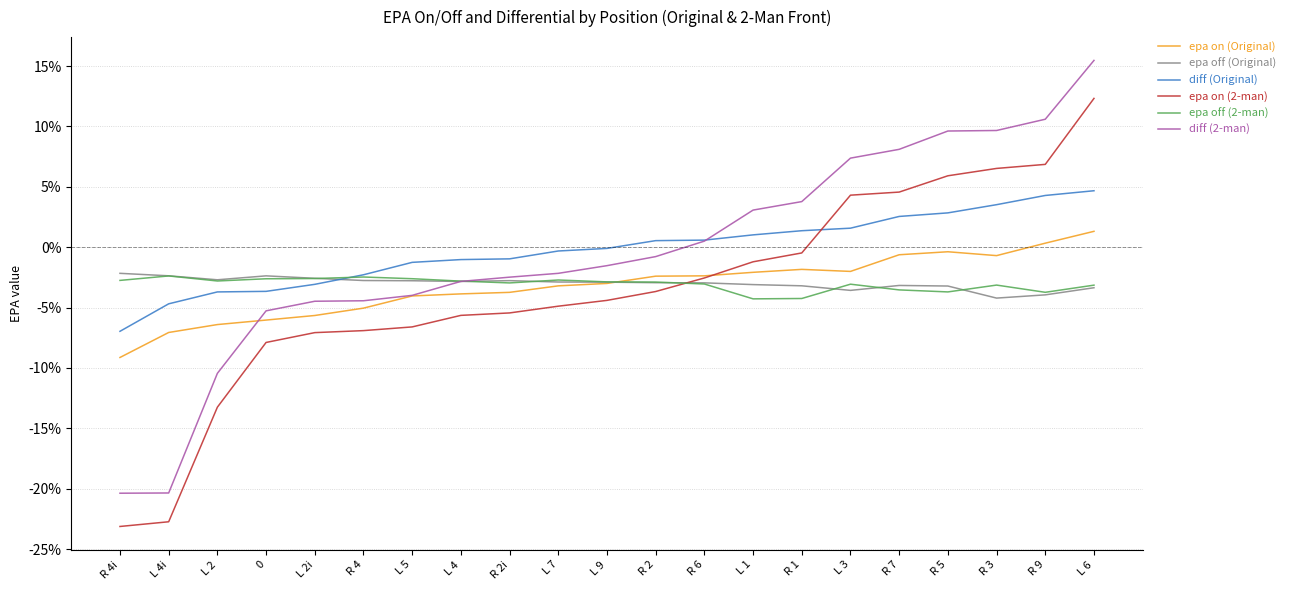

What are all the series names shown in the legend?

epa on (Original), epa off (Original), diff (Original), epa on (2-man), epa off (2-man), diff (2-man)